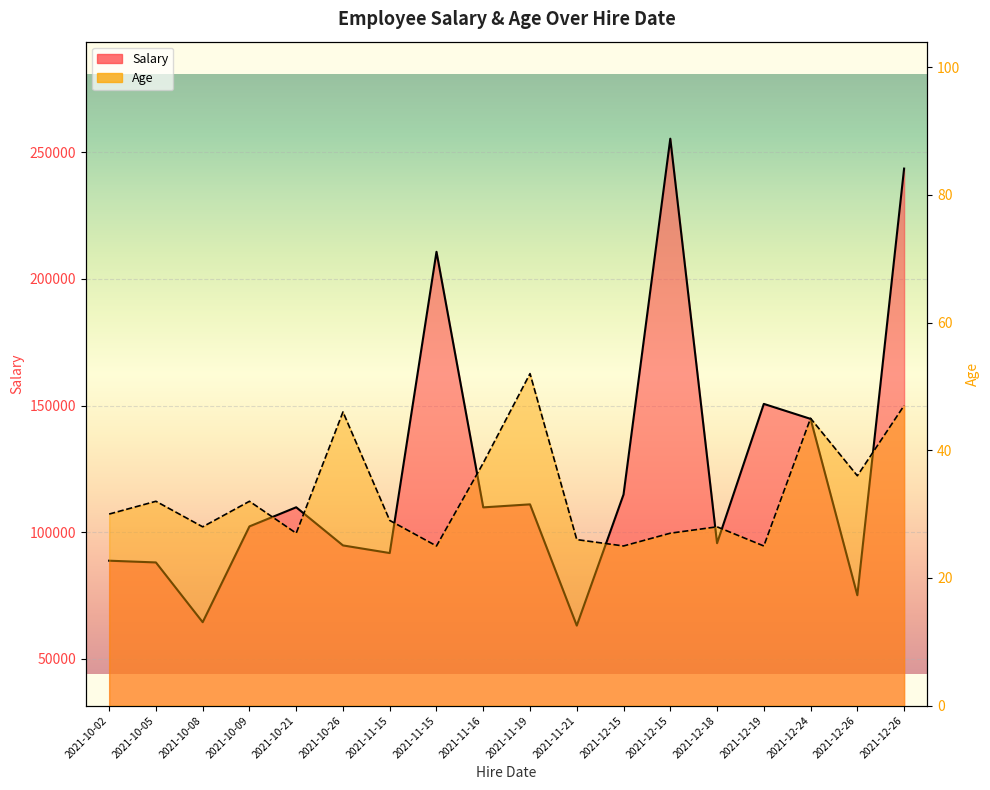

What is the total value across all series at 2021-12-26?

75155